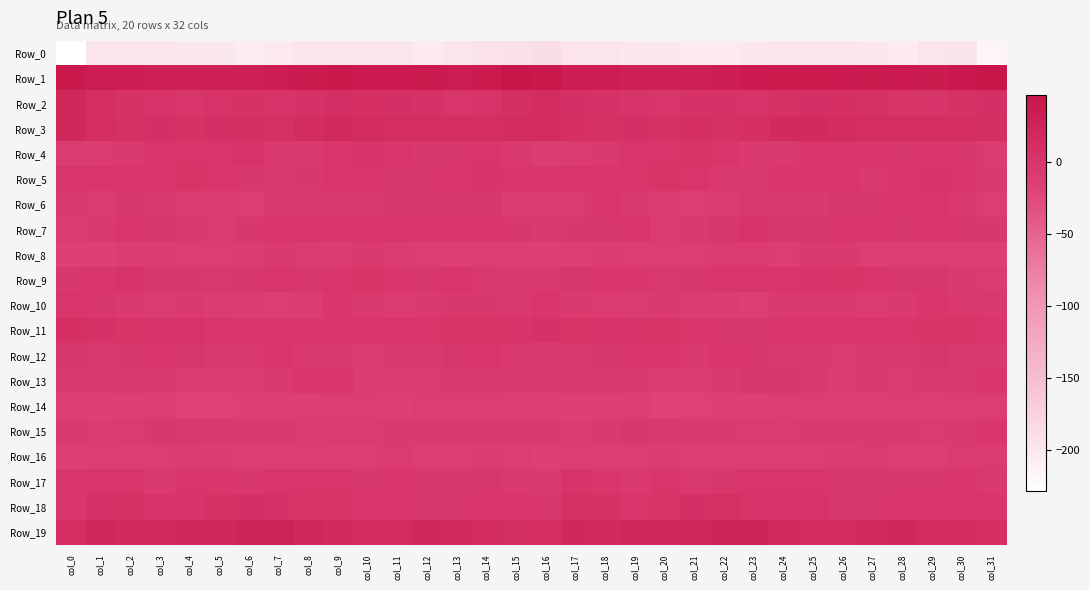

Reading left to right, extract all data points from this chart.

Row_0: col_0=-228.3	col_1=-197.9	col_2=-196.4	col_3=-198.4	col_4=-200.7	col_5=-201.0	col_6=-205.1	col_7=-202.0	col_8=-196.9	col_9=-196.7	col_10=-198.9	col_11=-198.3	col_12=-203.5	col_13=-198.9	col_14=-194.6	col_15=-192.4	col_16=-189.4	col_17=-196.5	col_18=-196.3	col_19=-199.6	col_20=-200.6	col_21=-203.0	col_22=-204.3	col_23=-199.9	col_24=-196.3	col_25=-197.4	col_26=-198.3	col_27=-200.3	col_28=-203.2	col_29=-196.3	col_30=-195.8	col_31=-216.9
Row_1: col_0=40.2	col_1=34.9	col_2=33.8	col_3=29.8	col_4=30.0	col_5=30.4	col_6=30.5	col_7=35.5	col_8=38.6	col_9=40.1	col_10=37.7	col_11=37.8	col_12=38.4	col_13=35.6	col_14=39.6	col_15=46.4	col_16=42.6	col_17=34.3	col_18=32.8	col_19=29.2	col_20=30.7	col_21=29.4	col_22=32.6	col_23=36.8	col_24=39.6	col_25=39.8	col_26=37.2	col_27=38.2	col_28=37.7	col_29=35.9	col_30=42.1	col_31=44.5
Row_2: col_0=18.9	col_1=10.4	col_2=4.8	col_3=2.4	col_4=-1.7	col_5=2.6	col_6=4.8	col_7=2.5	col_8=4.4	col_9=7.1	col_10=8.2	col_11=7.0	col_12=4.0	col_13=0.0	col_14=3.2	col_15=9.6	col_16=13.7	col_17=7.2	col_18=4.1	col_19=0.5	col_20=-0.5	col_21=3.9	col_22=3.9	col_23=2.8	col_24=5.9	col_25=7.5	col_26=8.2	col_27=5.9	col_28=2.2	col_29=0.7	col_30=4.6	col_31=7.5
Row_3: col_0=19.2	col_1=11.9	col_2=5.8	col_3=7.6	col_4=4.7	col_5=7.7	col_6=9.5	col_7=6.1	col_8=13.5	col_9=16.9	col_10=14.0	col_11=11.5	col_12=11.1	col_13=10.5	col_14=11.3	col_15=12.2	col_16=14.6	col_17=8.7	col_18=5.7	col_19=7.4	col_20=4.7	col_21=10.1	col_22=6.7	col_23=8.6	col_24=15.8	col_25=16.2	col_26=12.8	col_27=11.0	col_28=11.0	col_29=11.0	col_30=10.8	col_31=8.9
Row_4: col_0=-10.6	col_1=-8.9	col_2=-7.4	col_3=-1.4	col_4=-1.5	col_5=-0.3	col_6=2.9	col_7=-6.1	col_8=-8.1	col_9=-3.8	col_10=0.3	col_11=-1.8	col_12=-4.1	col_13=-4.5	col_14=-1.3	col_15=-6.0	col_16=-10.9	col_17=-8.6	col_18=-5.6	col_19=-0.4	col_20=-1.9	col_21=2.1	col_22=-0.2	col_23=-8.2	col_24=-6.8	col_25=-1.7	col_26=-0.1	col_27=-3.0	col_28=-4.6	col_29=-3.1	col_30=-1.9	col_31=-8.8
Row_5: col_0=-0.5	col_1=0.1	col_2=0.2	col_3=-0.7	col_4=1.4	col_5=-0.5	col_6=-4.4	col_7=-7.0	col_8=-5.1	col_9=-1.8	col_10=-0.9	col_11=-4.1	col_12=-5.0	col_13=-0.6	col_14=0.5	col_15=-3.8	col_16=-3.4	col_17=-0.3	col_18=-0.1	col_19=-0.2	col_20=1.5	col_21=-1.8	col_22=-5.8	col_23=-7.1	col_24=-3.3	col_25=-1.7	col_26=-1.3	col_27=-5.6	col_28=-3.2	col_29=0.6	col_30=-0.6	col_31=-7.7
Row_6: col_0=-8.2	col_1=-10.1	col_2=-4.7	col_3=-5.4	col_4=-8.9	col_5=-10.2	col_6=-12.7	col_7=-7.2	col_8=-6.8	col_9=-7.4	col_10=-5.6	col_11=-2.5	col_12=-2.8	col_13=-2.2	col_14=-4.3	col_15=-9.9	col_16=-10.2	col_17=-8.9	col_18=-3.4	col_19=-7.5	col_20=-9.1	col_21=-11.6	col_22=-11.1	col_23=-6.2	col_24=-7.4	col_25=-7.0	col_26=-4.5	col_27=-2.1	col_28=-3.0	col_29=-1.6	col_30=-6.9	col_31=-13.6
Row_7: col_0=-10.7	col_1=-6.4	col_2=-3.4	col_3=-2.2	col_4=-7.0	col_5=-8.5	col_6=-4.3	col_7=-0.1	col_8=-0.4	col_9=-3.2	col_10=-0.9	col_11=-0.8	col_12=-3.7	col_13=-3.0	col_14=-0.7	col_15=-5.1	col_16=-6.7	col_17=-4.7	col_18=-2.6	col_19=-3.6	col_20=-8.5	col_21=-7.2	col_22=-2.3	col_23=0.5	col_24=-1.9	col_25=-2.3	col_26=-0.8	col_27=-1.3	col_28=-4.8	col_29=-0.8	col_30=-2.0	col_31=-4.5
Row_8: col_0=-16.1	col_1=-15.4	col_2=-11.1	col_3=-11.1	col_4=-13.0	col_5=-12.8	col_6=-10.2	col_7=-7.9	col_8=-11.1	col_9=-10.1	col_10=-5.4	col_11=-9.7	col_12=-13.1	col_13=-13.4	col_14=-12.9	col_15=-14.2	col_16=-14.9	col_17=-14.0	col_18=-10.3	col_19=-12.0	col_20=-12.8	col_21=-12.2	col_22=-8.7	col_23=-8.9	col_24=-12.0	col_25=-7.3	col_26=-6.6	col_27=-11.6	col_28=-13.3	col_29=-12.8	col_30=-13.2	col_31=-14.2
Row_9: col_0=-4.2	col_1=-3.4	col_2=0.3	col_3=-2.0	col_4=-5.0	col_5=-5.4	col_6=-2.6	col_7=-0.9	col_8=-2.6	col_9=0.2	col_10=2.1	col_11=-0.6	col_12=-2.7	col_13=-1.6	col_14=-5.6	col_15=-7.2	col_16=-5.8	col_17=-2.4	col_18=0.1	col_19=-3.2	col_20=-5.4	col_21=-4.7	col_22=-1.5	col_23=-1.7	col_24=-1.6	col_25=1.1	col_26=1.5	col_27=-1.8	col_28=-2.3	col_29=-2.0	col_30=-7.3	col_31=-8.4
Row_10: col_0=0.2	col_1=-5.0	col_2=-7.8	col_3=-9.8	col_4=-8.0	col_5=-9.4	col_6=-10.6	col_7=-13.3	col_8=-10.1	col_9=-3.9	col_10=-6.8	col_11=-8.3	col_12=-8.2	col_13=-4.8	col_14=-5.1	col_15=-5.4	col_16=-3.9	col_17=-6.7	col_18=-8.5	col_19=-9.5	col_20=-7.8	col_21=-10.5	col_22=-11.1	col_23=-13.8	col_24=-6.3	col_25=-5.1	col_26=-7.4	col_27=-8.6	col_28=-7.1	col_29=-3.9	col_30=-5.8	col_31=-6.0
Row_11: col_0=8.7	col_1=3.5	col_2=2.3	col_3=2.4	col_4=3.3	col_5=-0.9	col_6=-3.6	col_7=-1.8	col_8=-3.0	col_9=0.0	col_10=-1.0	col_11=-0.4	col_12=-0.4	col_13=1.3	col_14=2.2	col_15=1.1	col_16=3.5	col_17=1.8	col_18=3.1	col_19=2.5	col_20=2.4	col_21=-3.2	col_22=-2.6	col_23=-2.5	col_24=-1.5	col_25=-0.3	col_26=-0.8	col_27=-0.2	col_28=-0.3	col_29=2.2	col_30=1.7	col_31=-0.4
Row_12: col_0=-2.9	col_1=-5.2	col_2=-4.5	col_3=-4.0	col_4=-2.4	col_5=-6.5	col_6=-5.3	col_7=-3.0	col_8=-7.0	col_9=-6.8	col_10=-9.3	col_11=-7.6	col_12=-6.5	col_13=-2.6	col_14=-3.7	col_15=-7.1	col_16=-6.9	col_17=-5.6	col_18=-4.1	col_19=-3.2	col_20=-3.8	col_21=-6.9	col_22=-3.8	col_23=-4.2	col_24=-7.1	col_25=-7.6	col_26=-8.9	col_27=-7.2	col_28=-5.4	col_29=-2.3	col_30=-5.3	col_31=-8.2
Row_13: col_0=-6.7	col_1=-6.4	col_2=-5.3	col_3=-6.4	col_4=-8.6	col_5=-10.7	col_6=-8.8	col_7=-6.3	col_8=-3.3	col_9=-3.6	col_10=-10.4	col_11=-8.3	col_12=-8.6	col_13=-6.1	col_14=-5.3	col_15=-5.5	col_16=-7.8	col_17=-6.1	col_18=-5.9	col_19=-6.6	col_20=-10.1	col_21=-10.1	col_22=-7.9	col_23=-4.8	col_24=-2.5	col_25=-6.3	col_26=-10.1	col_27=-8.2	col_28=-8.5	col_29=-5.8	col_30=-5.2	col_31=-3.9
Row_14: col_0=-16.7	col_1=-15.2	col_2=-15.0	col_3=-14.5	col_4=-17.0	col_5=-18.4	col_6=-16.8	col_7=-15.6	col_8=-14.7	col_9=-12.0	col_10=-13.5	col_11=-15.6	col_12=-12.7	col_13=-13.7	col_14=-13.5	col_15=-14.2	col_16=-16.2	col_17=-15.4	col_18=-15.0	col_19=-14.6	col_20=-18.3	col_21=-17.9	col_22=-15.8	col_23=-15.4	col_24=-13.6	col_25=-11.7	col_26=-14.7	col_27=-14.9	col_28=-12.8	col_29=-14.4	col_30=-12.8	col_31=-11.7
Row_15: col_0=-7.7	col_1=-10.0	col_2=-8.8	col_3=-4.5	col_4=-6.1	col_5=-7.1	col_6=-7.0	col_7=-7.8	col_8=-9.7	col_9=-8.6	col_10=-8.7	col_11=-7.1	col_12=-7.0	col_13=-7.8	col_14=-8.2	col_15=-5.6	col_16=-7.5	col_17=-10.8	col_18=-6.8	col_19=-4.5	col_20=-6.6	col_21=-7.5	col_22=-6.8	col_23=-8.7	col_24=-9.3	col_25=-8.2	col_26=-8.3	col_27=-6.8	col_28=-7.2	col_29=-8.9	col_30=-6.8	col_31=-3.2
Row_16: col_0=-16.0	col_1=-13.4	col_2=-11.9	col_3=-12.7	col_4=-10.0	col_5=-11.5	col_6=-13.8	col_7=-12.6	col_8=-12.2	col_9=-12.2	col_10=-12.7	col_11=-9.1	col_12=-11.7	col_13=-13.4	col_14=-10.8	col_15=-11.6	col_16=-14.8	col_17=-13.0	col_18=-12.1	col_19=-12.2	col_20=-9.5	col_21=-13.3	col_22=-13.5	col_23=-12.1	col_24=-11.9	col_25=-12.8	col_26=-11.3	col_27=-9.4	col_28=-12.7	col_29=-13.6	col_30=-9.2	col_31=-8.5
Row_17: col_0=-3.3	col_1=0.2	col_2=-0.5	col_3=-6.2	col_4=-1.7	col_5=-3.6	col_6=-4.3	col_7=0.0	col_8=-0.4	col_9=0.2	col_10=-1.9	col_11=-3.6	col_12=-5.1	col_13=-2.3	col_14=-2.1	col_15=-7.7	col_16=-6.5	col_17=0.5	col_18=-3.1	col_19=-5.3	col_20=-1.2	col_21=-5.3	col_22=-2.3	col_23=0.2	col_24=0.0	col_25=-0.8	col_26=-2.6	col_27=-4.1	col_28=-4.5	col_29=-2.2	col_30=-3.1	col_31=-5.5
Row_18: col_0=-3.5	col_1=4.1	col_2=6.6	col_3=0.9	col_4=0.4	col_5=4.9	col_6=7.6	col_7=3.6	col_8=2.3	col_9=2.3	col_10=-1.2	col_11=-3.1	col_12=-2.9	col_13=-2.0	col_14=-0.6	col_15=-3.4	col_16=-4.6	col_17=6.1	col_18=4.6	col_19=0.1	col_20=1.4	col_21=6.7	col_22=6.5	col_23=2.7	col_24=2.6	col_25=1.2	col_26=-2.6	col_27=-2.7	col_28=-3.0	col_29=-1.7	col_30=-0.6	col_31=-1.2
Row_19: col_0=10.4	col_1=18.6	col_2=17.1	col_3=18.3	col_4=19.0	col_5=20.0	col_6=24.2	col_7=26.5	col_8=20.0	col_9=15.4	col_10=14.2	col_11=15.1	col_12=19.2	col_13=16.7	col_14=12.9	col_15=9.4	col_16=10.9	col_17=18.5	col_18=17.2	col_19=18.7	col_20=19.2	col_21=21.2	col_22=25.9	col_23=24.3	col_24=18.3	col_25=14.3	col_26=14.2	col_27=16.7	col_28=19.4	col_29=14.5	col_30=12.2	col_31=10.4